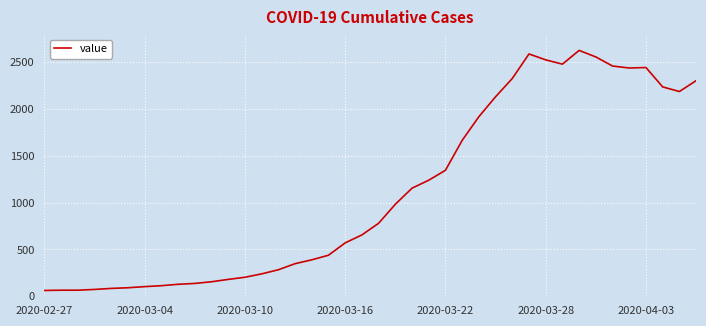

What is the greatest value displayed?

2625